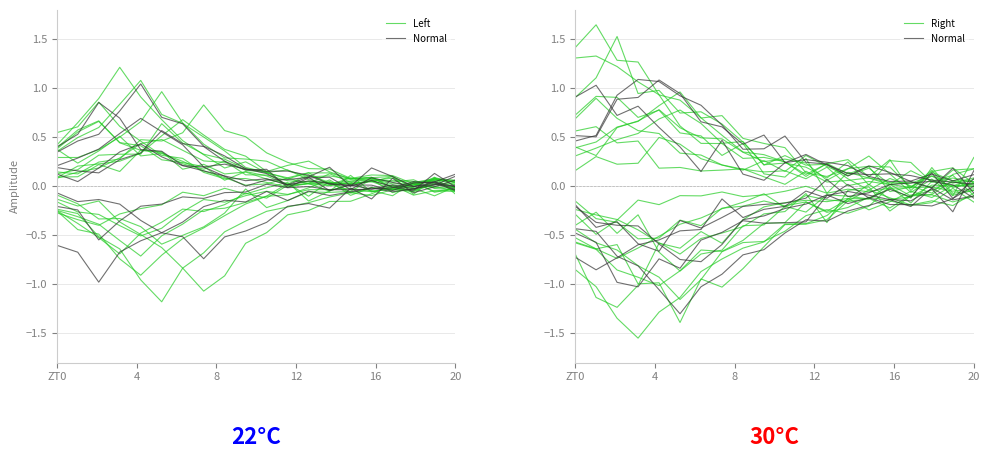

At which category is the sum across all series the highest?

18